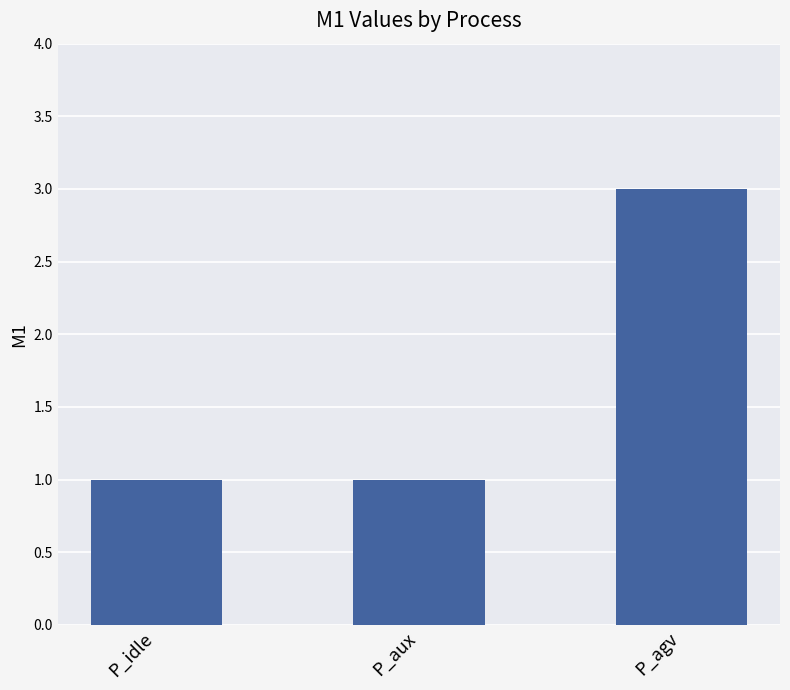

The chart shows a value of 2 at P_aux. True or false?

False